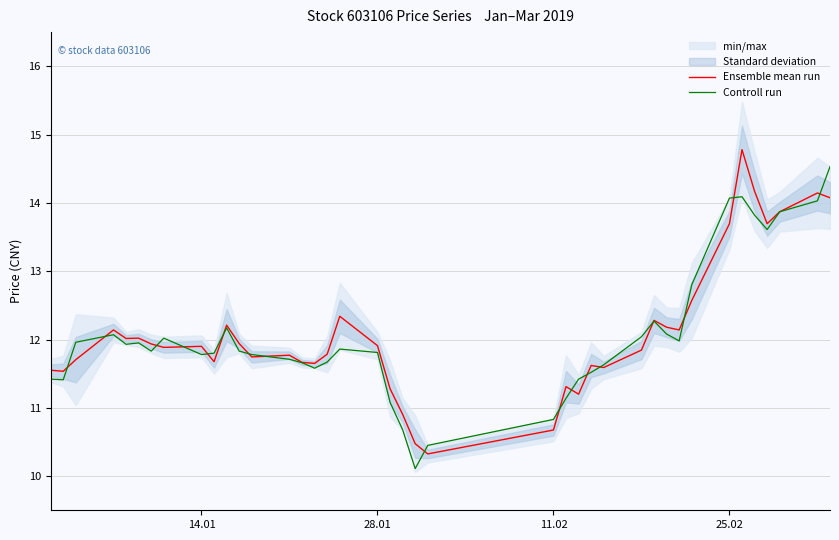

After their last crossing, which series has the higher values: Ensemble mean run or Controll run?

Controll run